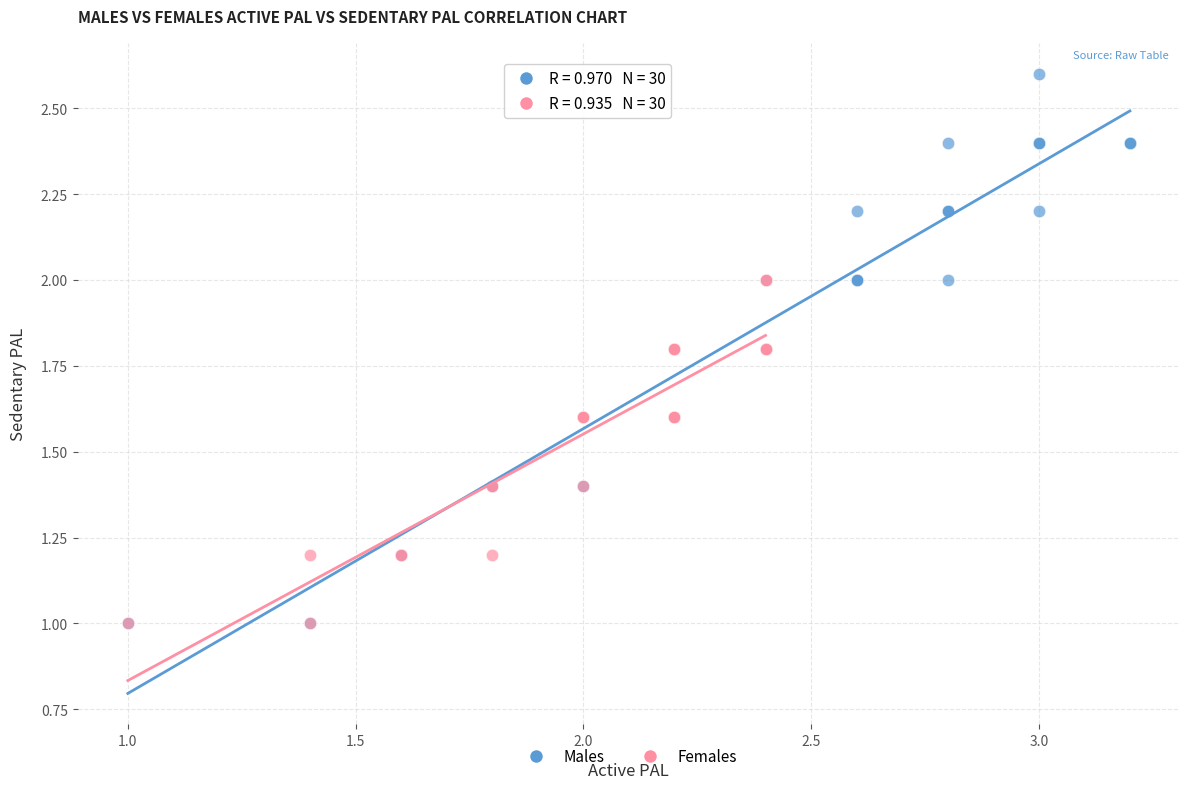

Which series has the widest spread of Y values?

Males